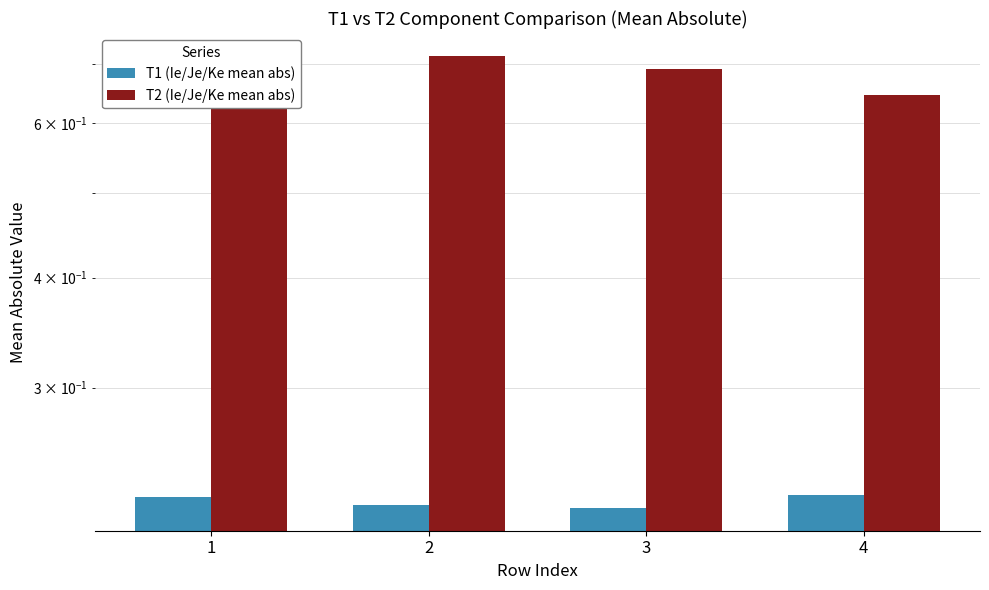

List the series in order of their overall mean, highest first.

T2 (Ie/Je/Ke mean abs), T1 (Ie/Je/Ke mean abs)